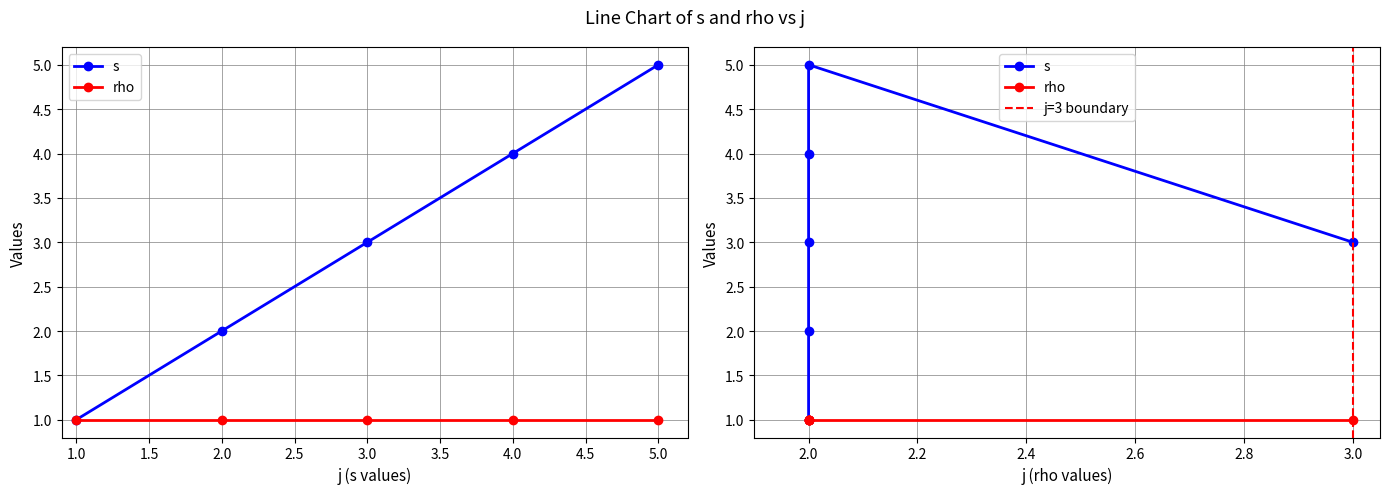

What is the greatest value displayed?

5